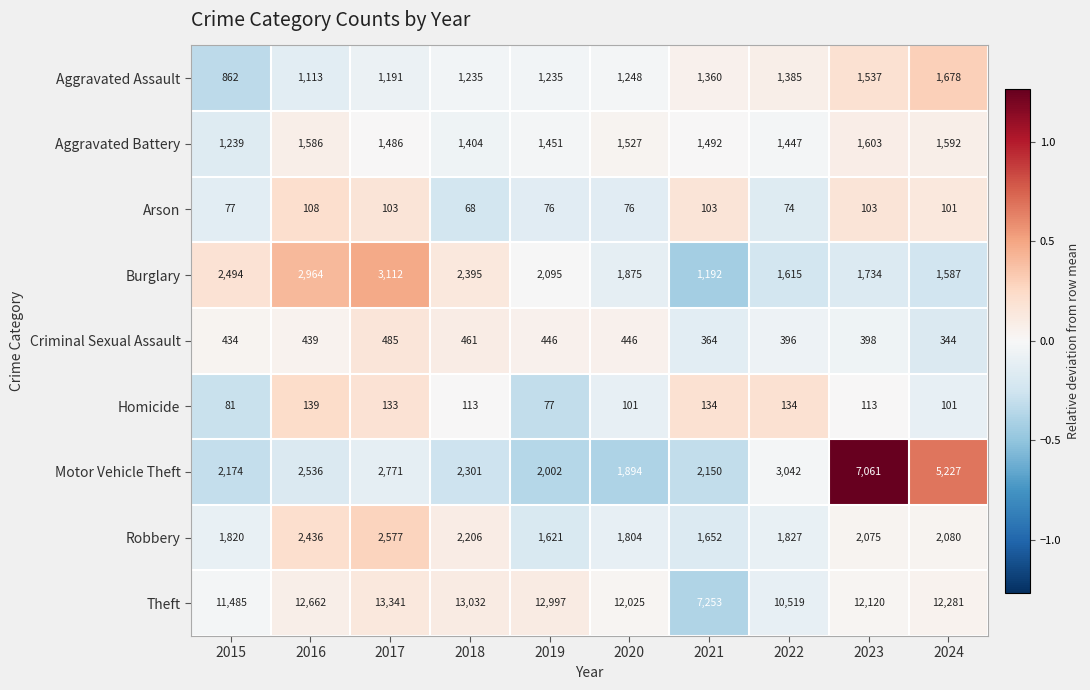

Which series has the largest total across all categories?

Theft